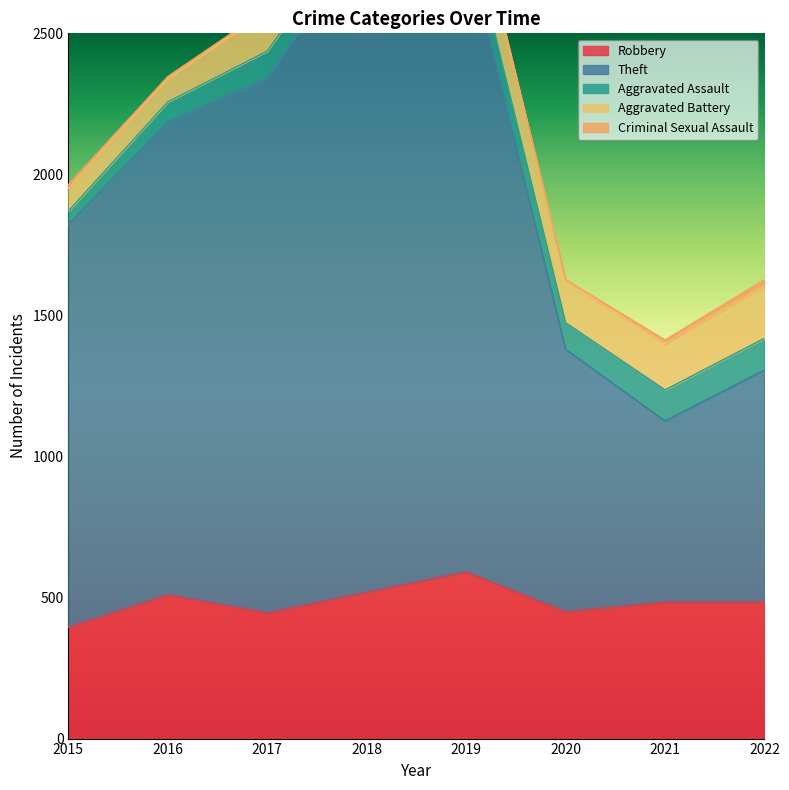

Which category has the lowest value in the Criminal Sexual Assault series?

2020